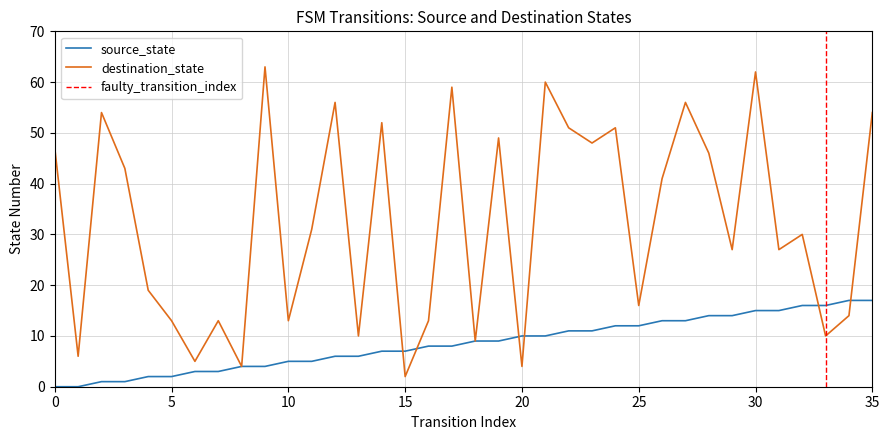

After their last crossing, which series has the higher values: source_state or destination_state?

destination_state